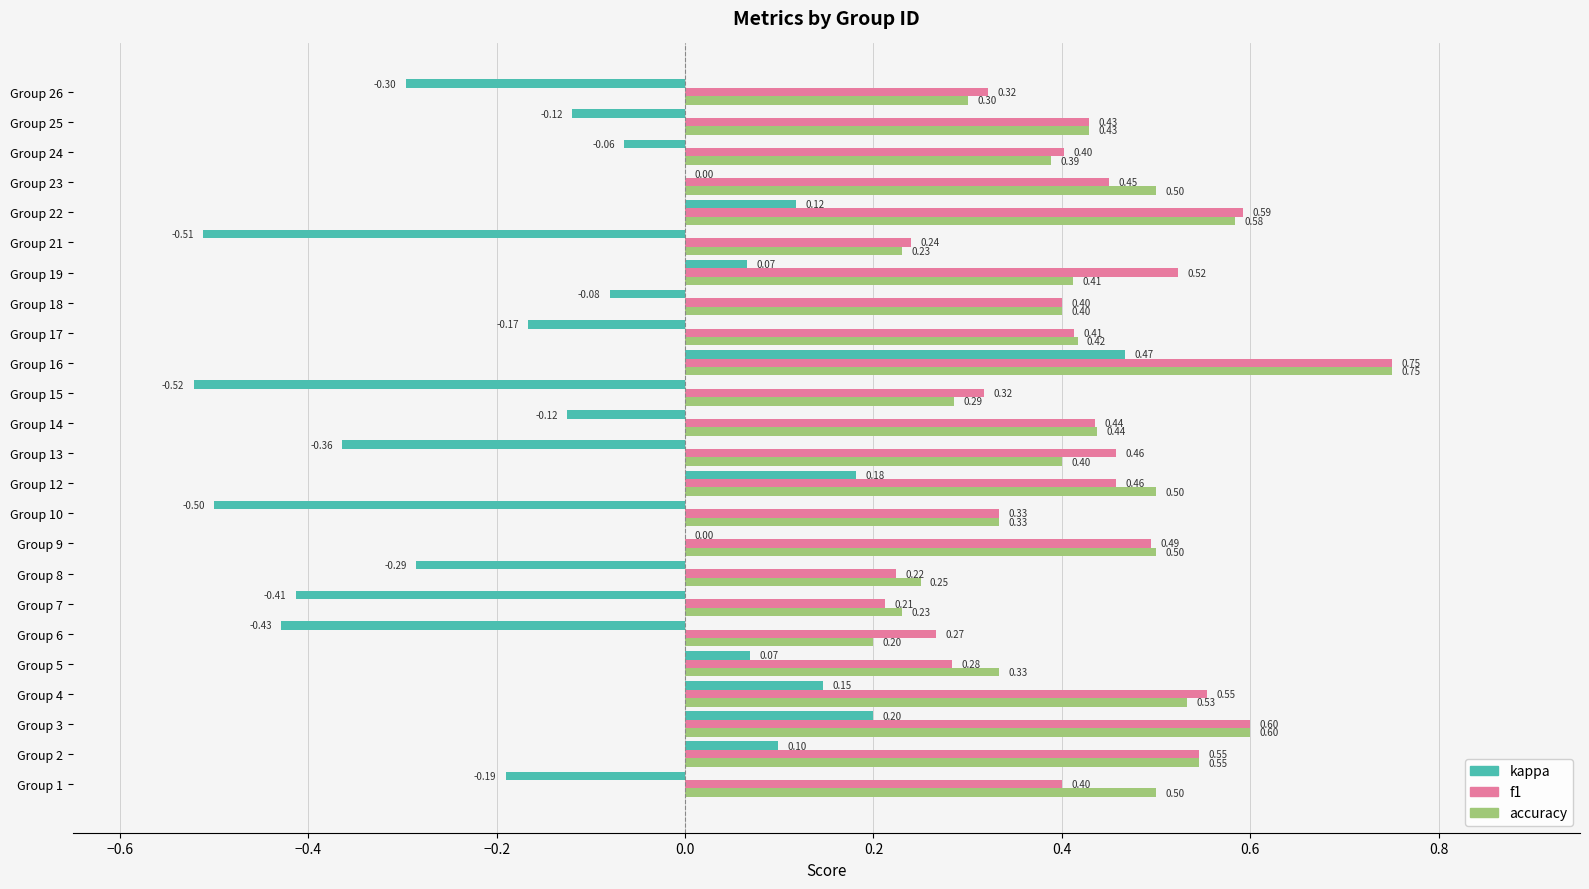

Which series changed the most between Group 12 and Group 25?

kappa